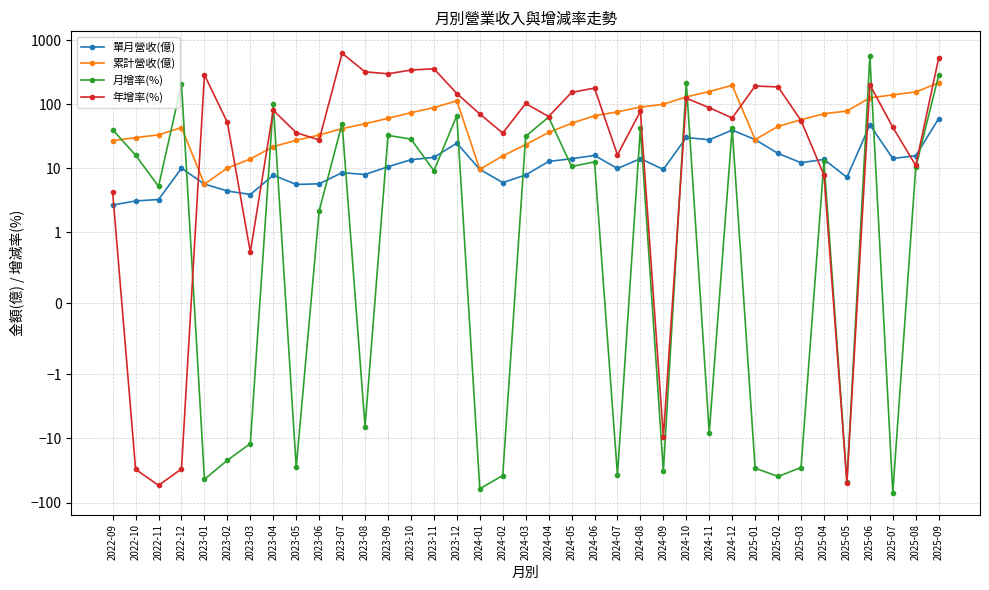

Which series has the largest total across all categories?

年增率(%)